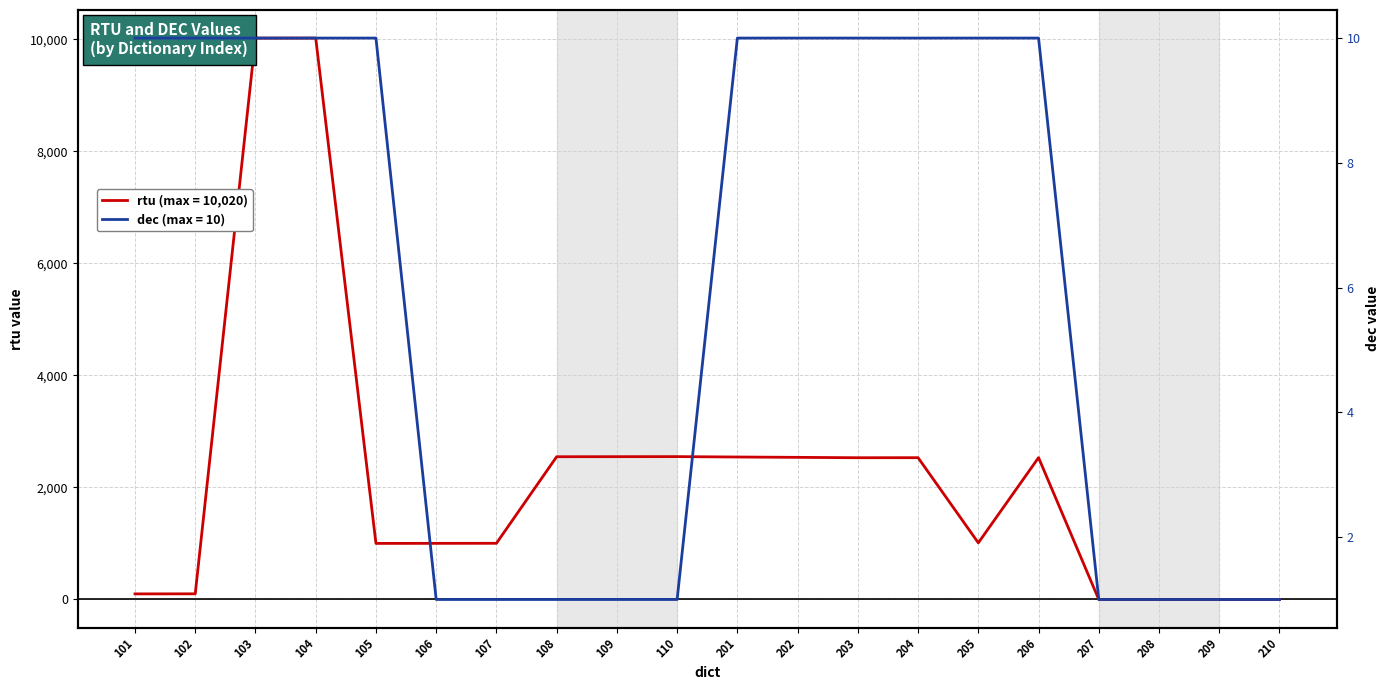

Is the value of dec at 106 greater than the value of rtu at 205?

No